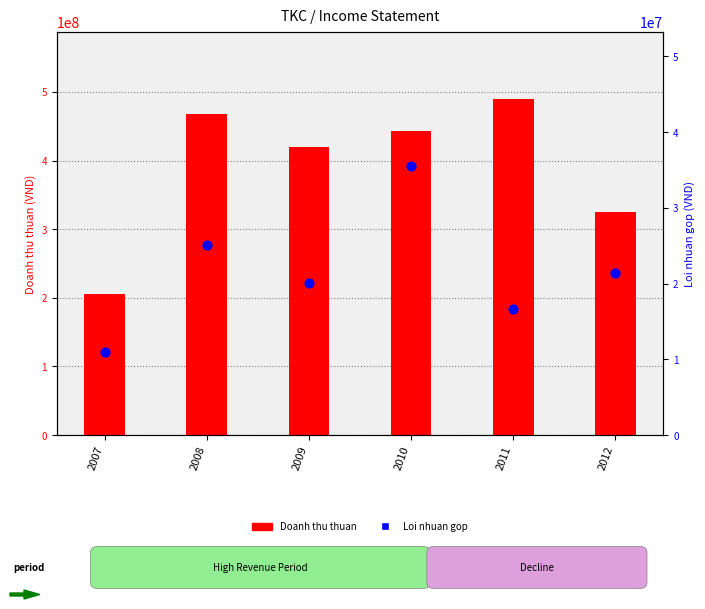

Which series contains the highest Y value?

Doanh thu thuan